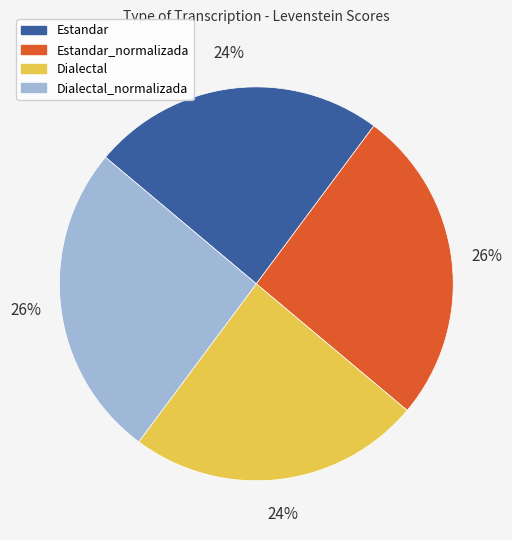

Does Dialectal represent more than half of the total?

No